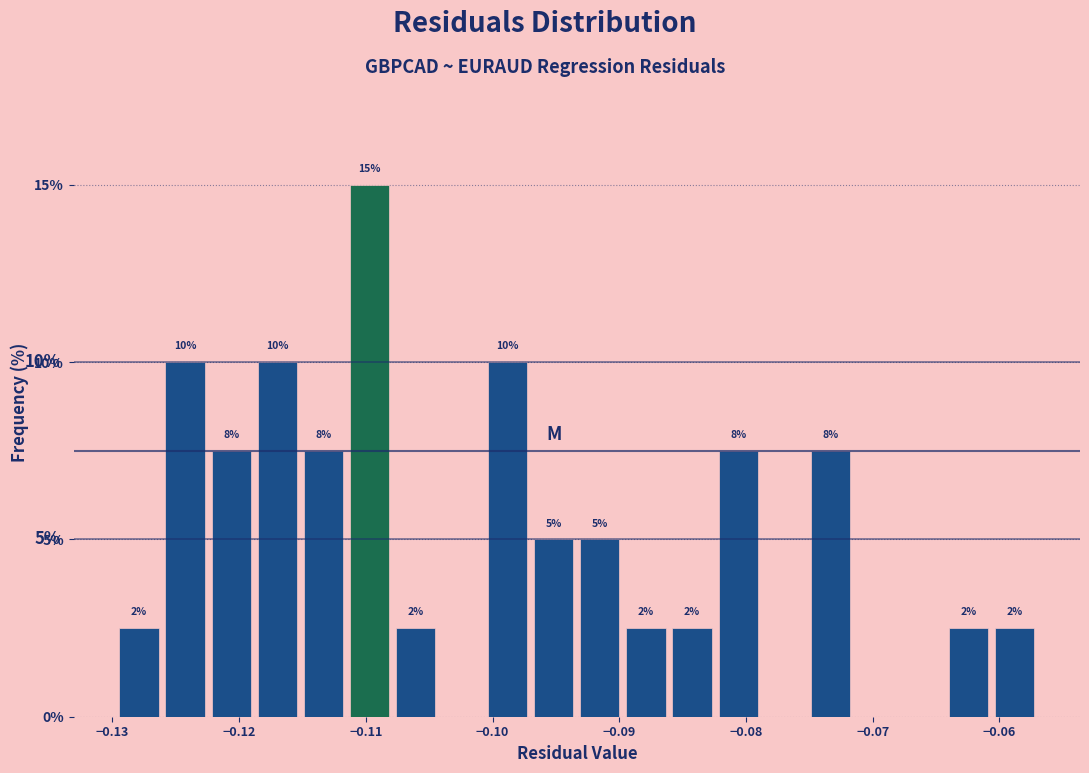

Read against the x-axis, roughly where is the centre of the tallest bar?

-0.110